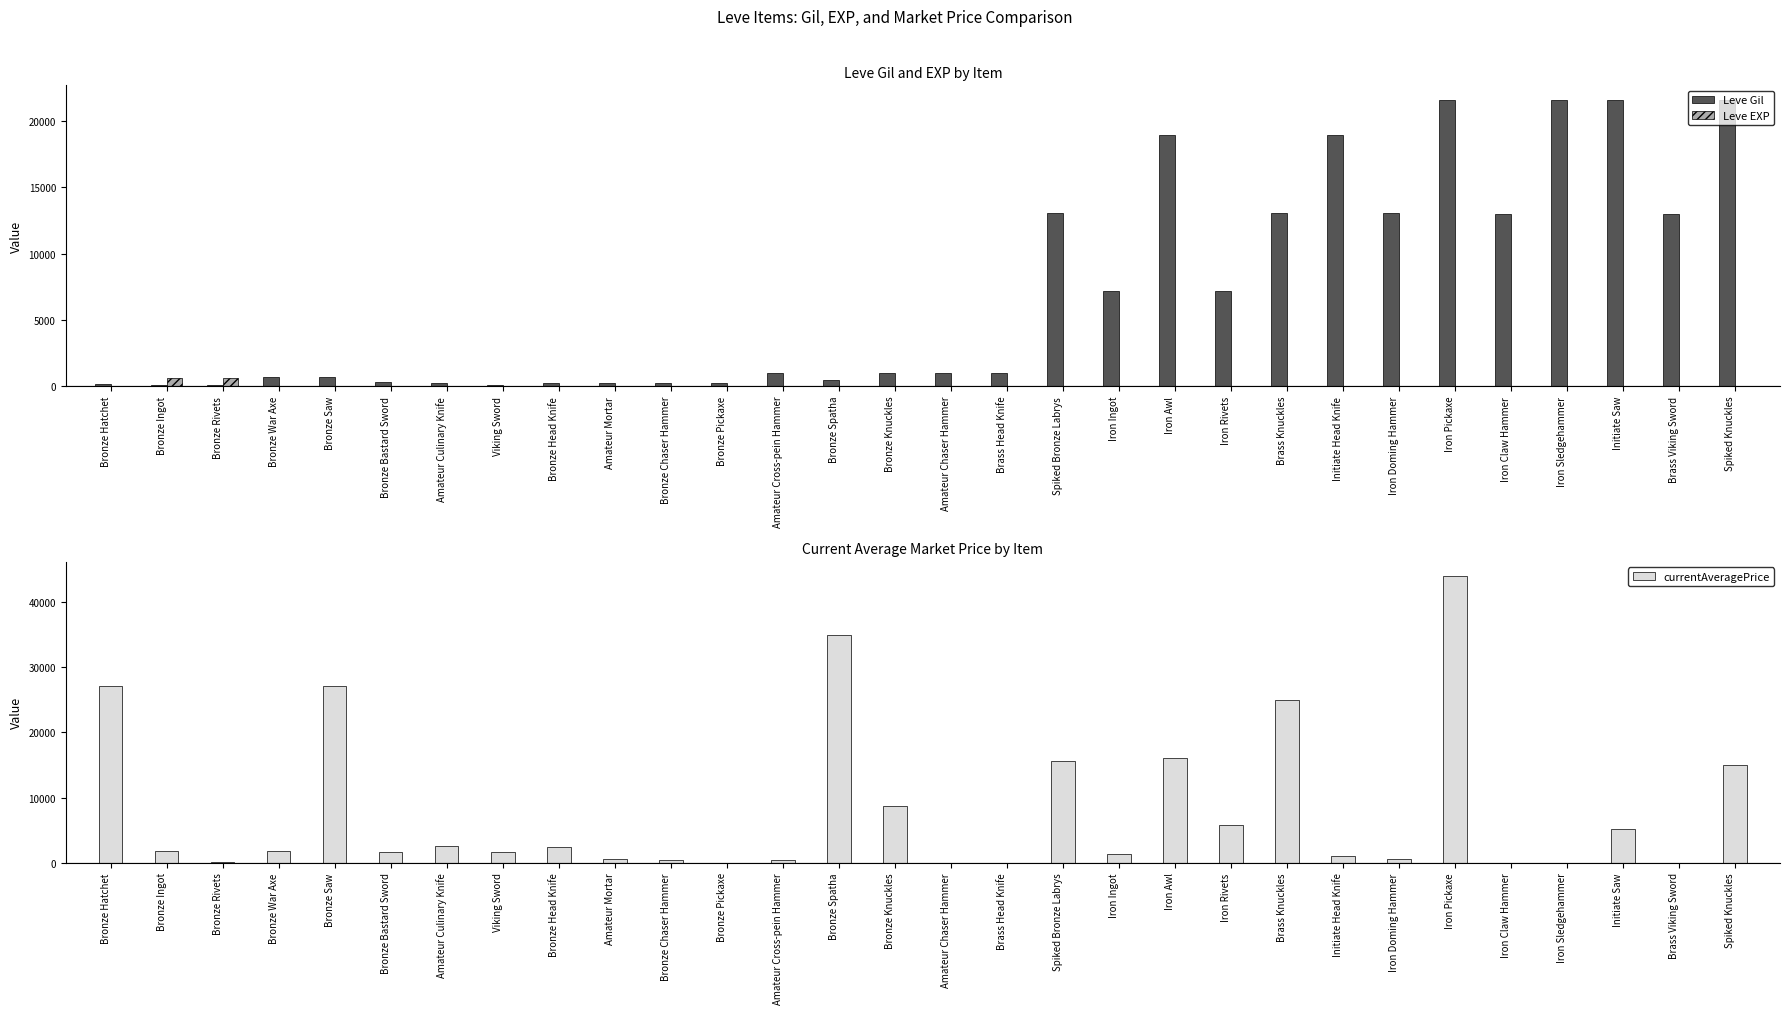

What is the difference between the maximum and minimum values in the Leve EXP series?

629